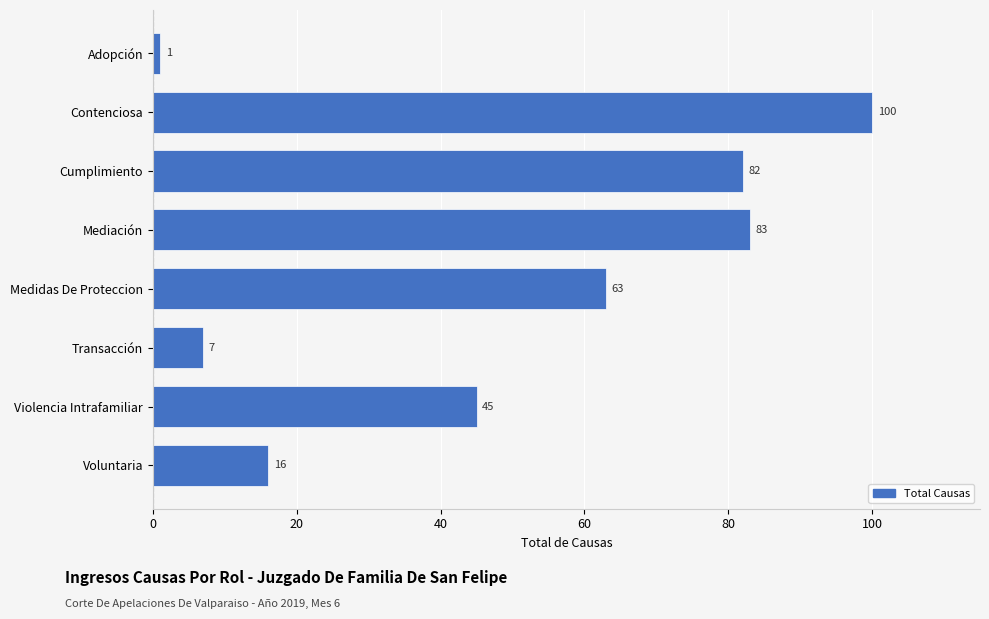

Reading top to bottom, extract all data points from this chart.

Adopción=1	Contenciosa=100	Cumplimiento=82	Mediación=83	Medidas De Proteccion=63	Transacción=7	Violencia Intrafamiliar=45	Voluntaria=16